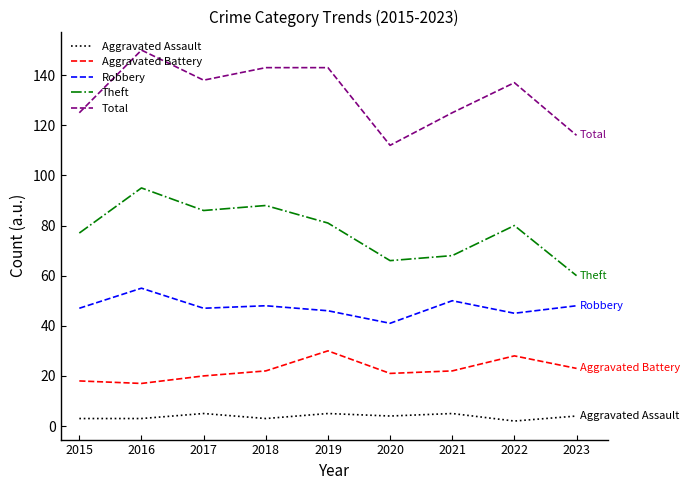

What is the difference between the Total values at 2016 and 2021?

25